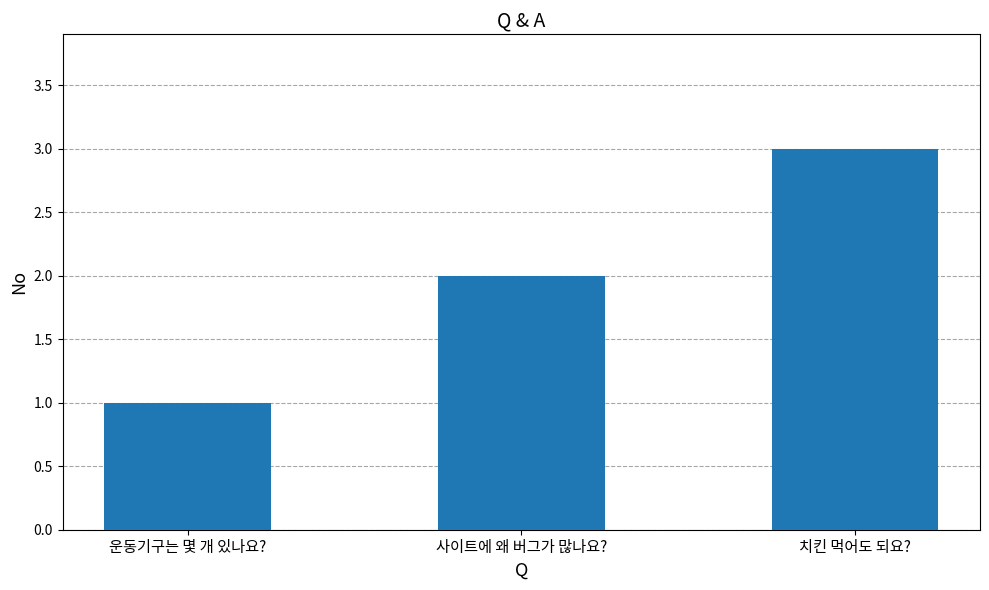

Reading left to right, list all the values displayed in this chart.

1	2	3